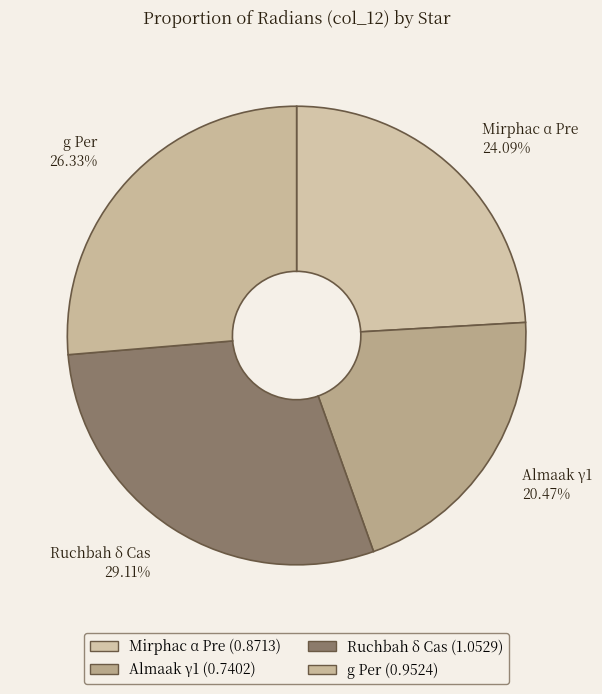

What is the total percentage of g Per and Ruchbah δ Cas?

55.4%